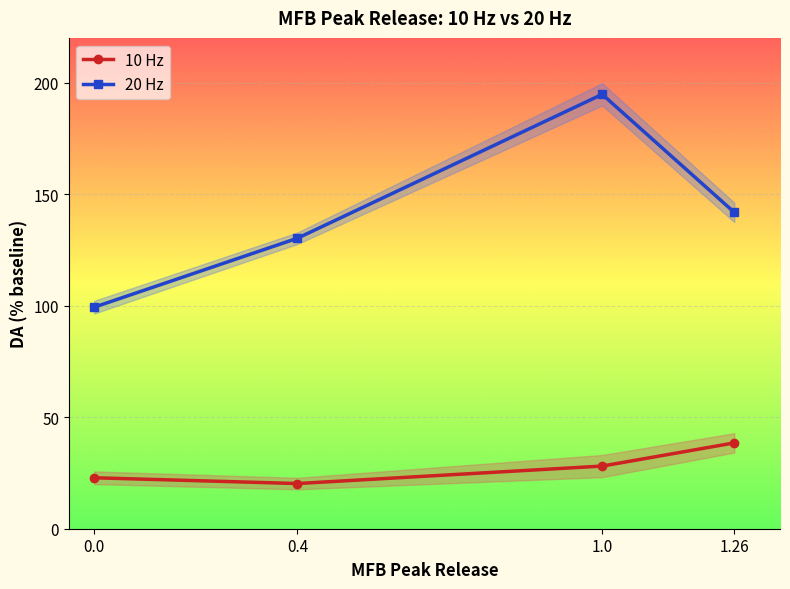

True or false: 20 Hz has a value of 96.1 at 1.26.

False